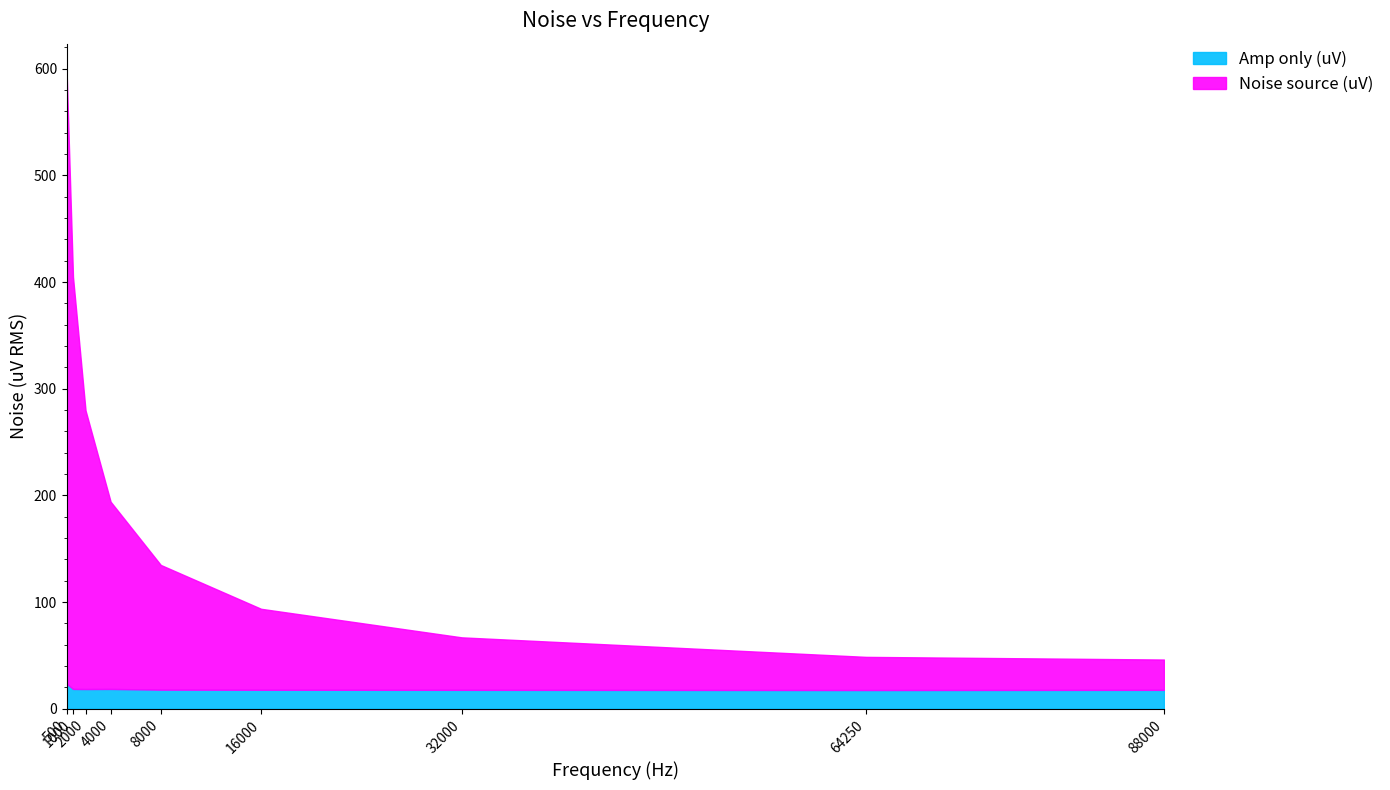

List the series in order of their overall mean, highest first.

Noise source (uV), Amp only (uV)